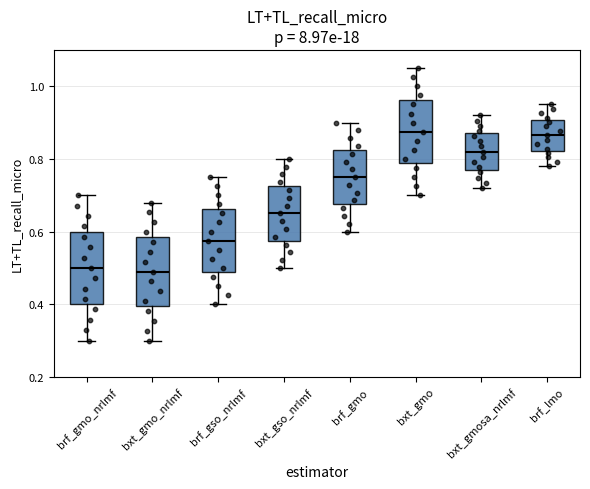

Reading left to right, transcribe this box plot: for each box, give where its median line is, the range the box spans, and where its two whiskers end, as read against the y-axis. The values are not printed on the chart, so give them approximately, as read against the axis.

brf_gmo_nrlmf: median 0.50, box 0.40 to 0.60, whiskers 0.30 to 0.70
bxt_gmo_nrlmf: median 0.50, box 0.40 to 0.58, whiskers 0.30 to 0.68
brf_gso_nrlmf: median 0.58, box 0.48 to 0.66, whiskers 0.40 to 0.76
bxt_gso_nrlmf: median 0.66, box 0.58 to 0.72, whiskers 0.50 to 0.80
brf_gmo: median 0.76, box 0.68 to 0.82, whiskers 0.60 to 0.90
bxt_gmo: median 0.88, box 0.78 to 0.96, whiskers 0.70 to 1.06
bxt_gmosa_nrlmf: median 0.82, box 0.78 to 0.88, whiskers 0.72 to 0.92
brf_lmo: median 0.86, box 0.82 to 0.90, whiskers 0.78 to 0.96